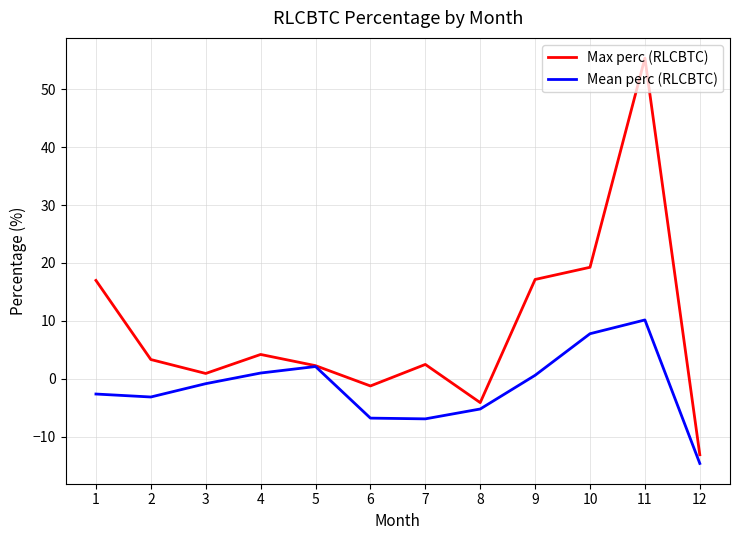

What is the difference between the Max perc (RLCBTC) values at 4 and 3?

3.3